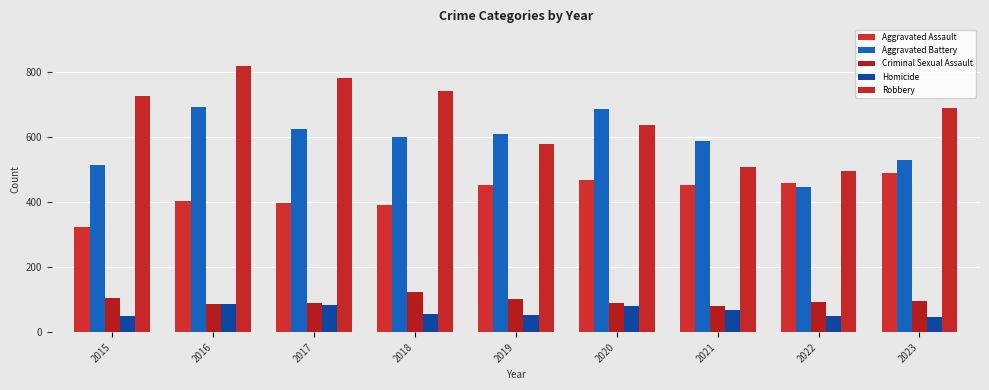

Reading left to right, what are all the values shown in this chart?

Aggravated Assault: 323	402	396	392	452	466	452	458	488
Aggravated Battery: 515	691	623	600	608	686	587	446	529
Criminal Sexual Assault: 105	87	91	123	102	89	81	93	97
Homicide: 50	87	82	56	53	81	69	49	48
Robbery: 726	819	780	741	577	637	506	496	690